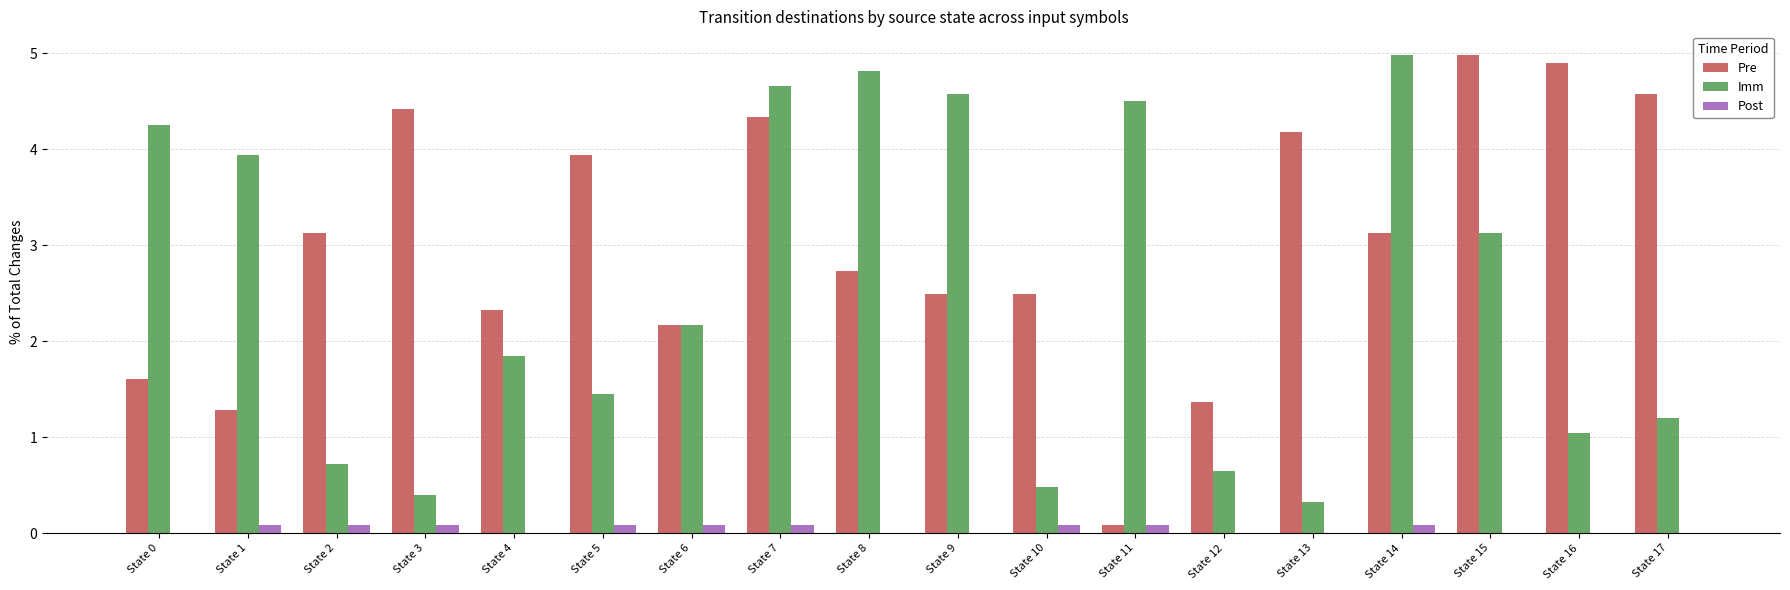

Reading left to right, list all the values displayed in this chart.

Pre: State 0=1.6	State 1=1.3	State 2=3.1	State 3=4.4	State 4=2.3	State 5=3.9	State 6=2.2	State 7=4.3	State 8=2.7	State 9=2.5	State 10=2.5	State 11=0.1	State 12=1.4	State 13=4.2	State 14=3.1	State 15=5.0	State 16=4.9	State 17=4.6
Imm: State 0=4.3	State 1=3.9	State 2=0.7	State 3=0.4	State 4=1.8	State 5=1.4	State 6=2.2	State 7=4.7	State 8=4.8	State 9=4.6	State 10=0.5	State 11=4.5	State 12=0.6	State 13=0.3	State 14=5.0	State 15=3.1	State 16=1.0	State 17=1.2
Post: State 0=0.0	State 1=0.1	State 2=0.1	State 3=0.1	State 4=0.0	State 5=0.1	State 6=0.1	State 7=0.1	State 8=0.0	State 9=0.0	State 10=0.1	State 11=0.1	State 12=0.0	State 13=0.0	State 14=0.1	State 15=0.0	State 16=0.0	State 17=0.0